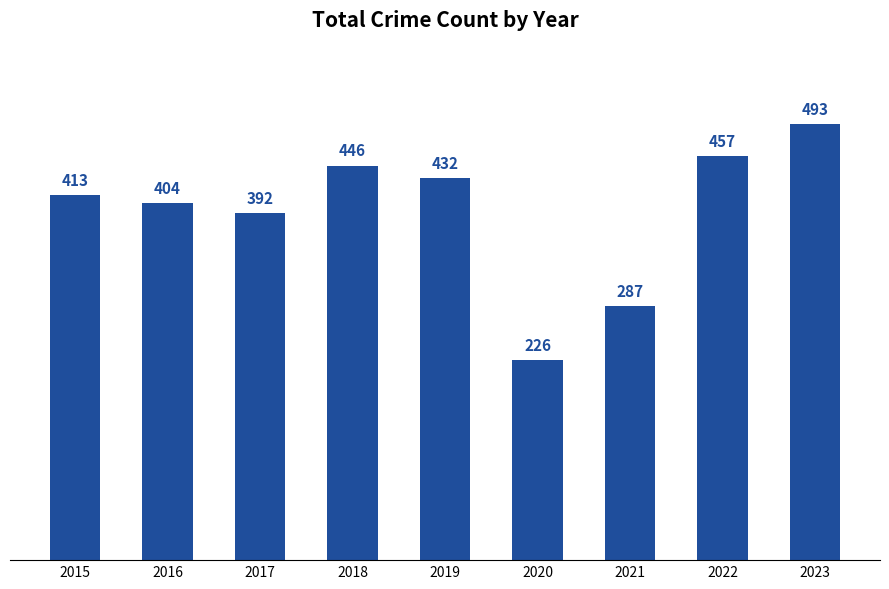

Approximately how many times larger is the value at 2019 compared to 2020?

1.9